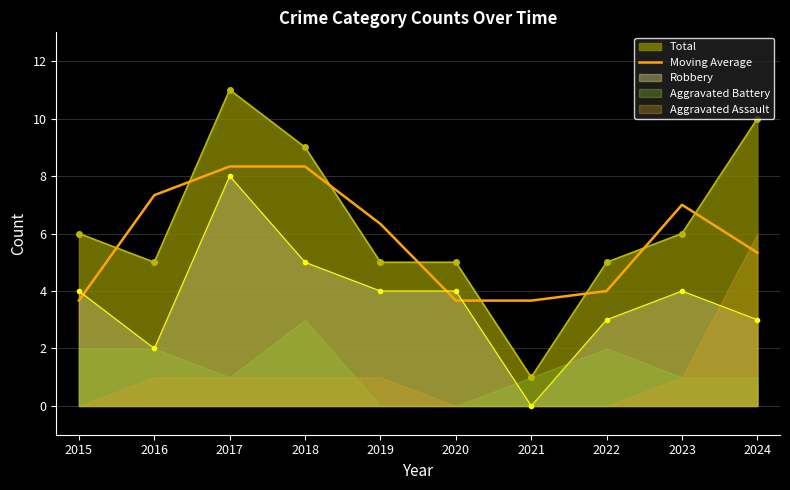

The chart shows a value of 12.9 at 2017. True or false?

False